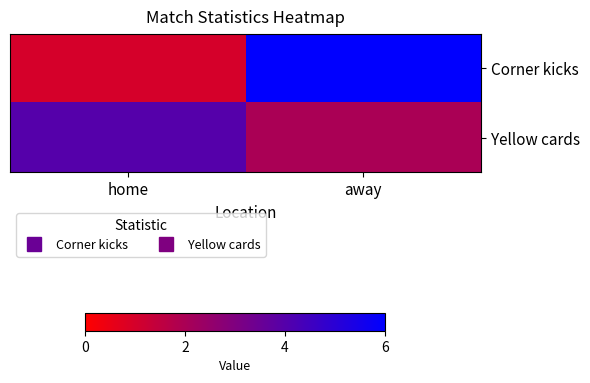

What is the smallest value displayed?

1